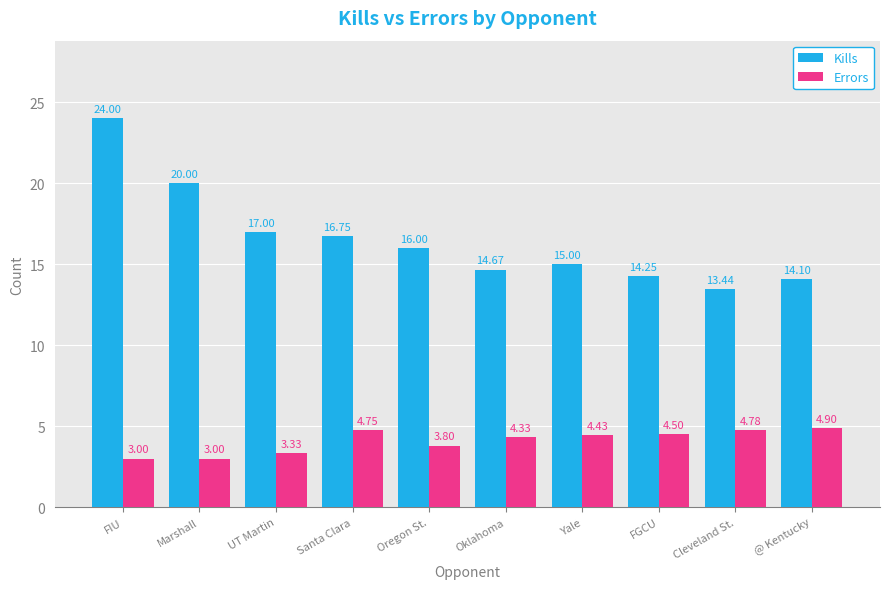

What is the value of the Kills bar at the 4th from the left?

16.8